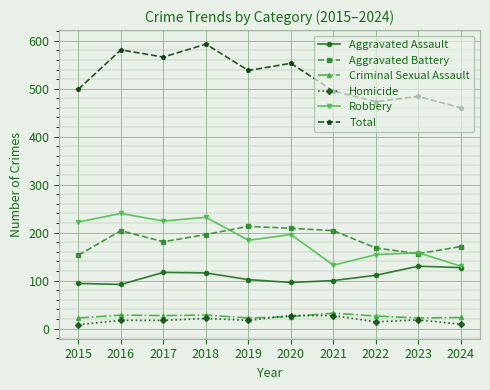

Where does the Total series first go above 538?

2016